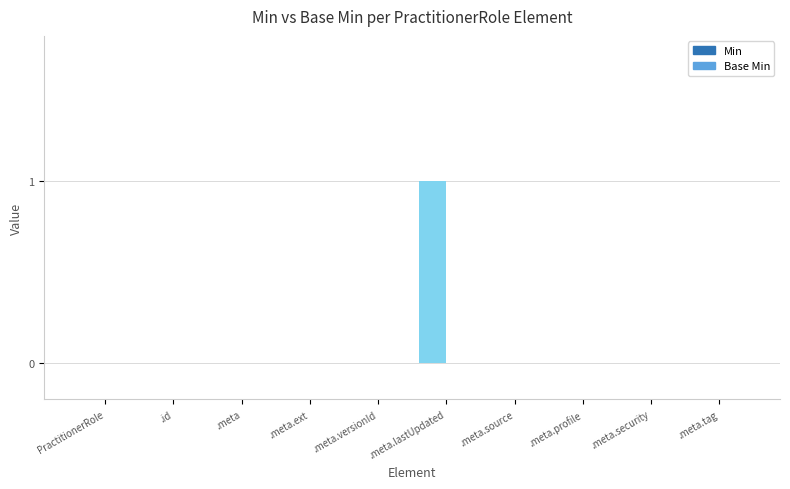

Are the bars grouped side by side (vs. stacked)?

No